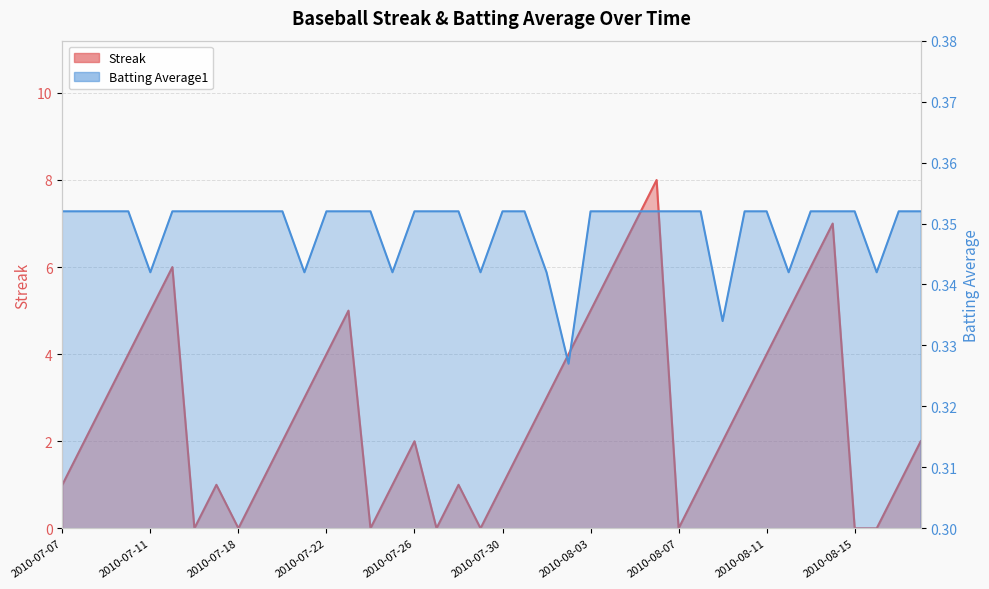

List the series in order of their overall mean, lowest first.

Batting Average1, Streak